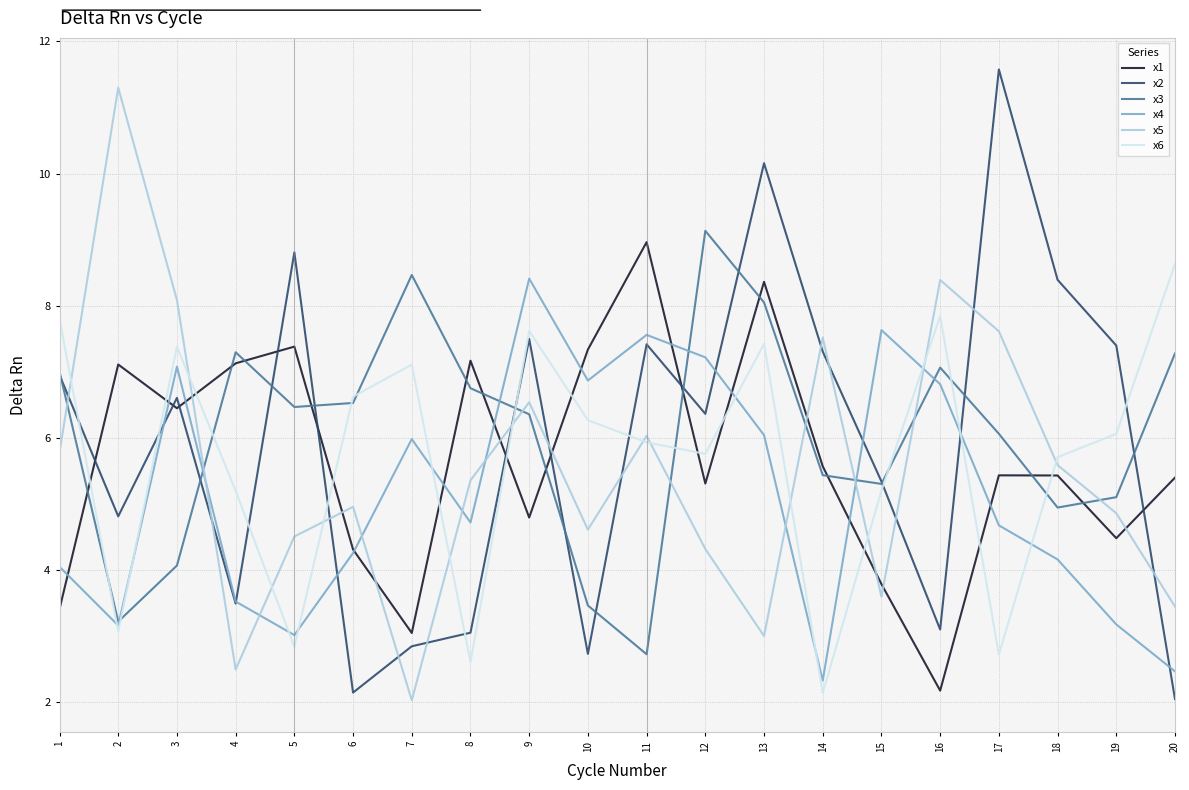

The x2 series shows 3.5 at 4. True or false?

True